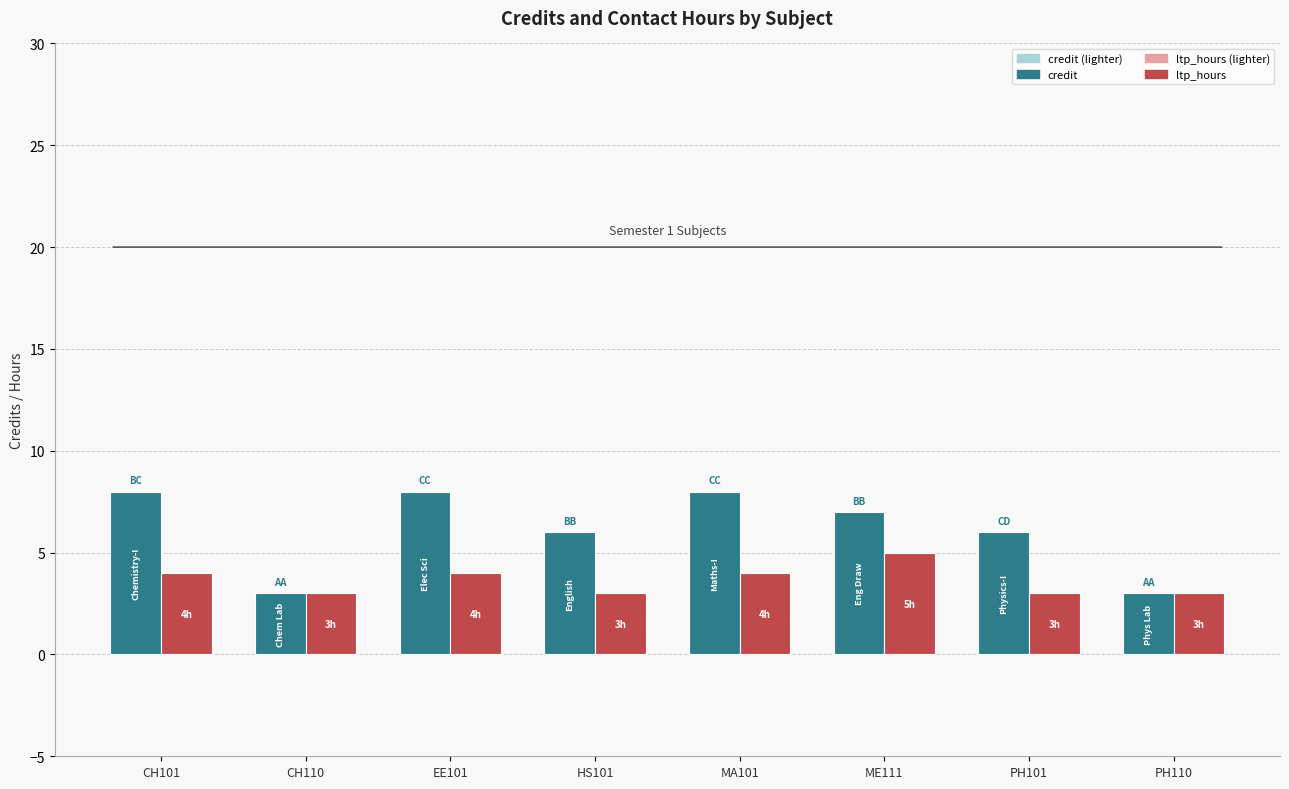

Which series has the widest spread of values?

credit